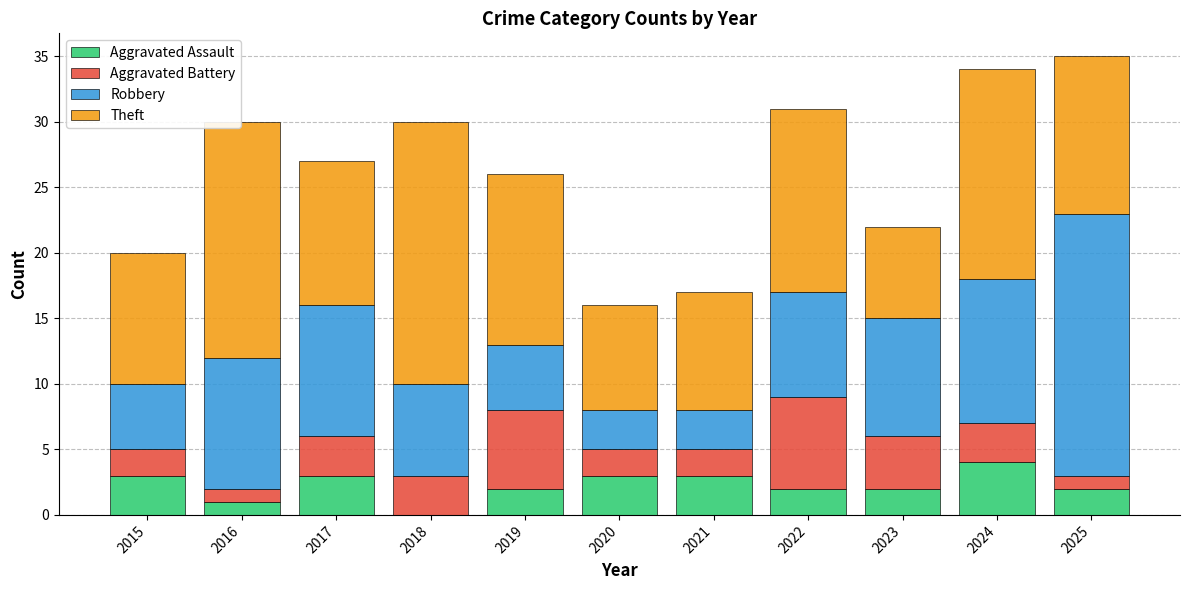

Which category has the highest value in the Aggravated Assault series?

2024